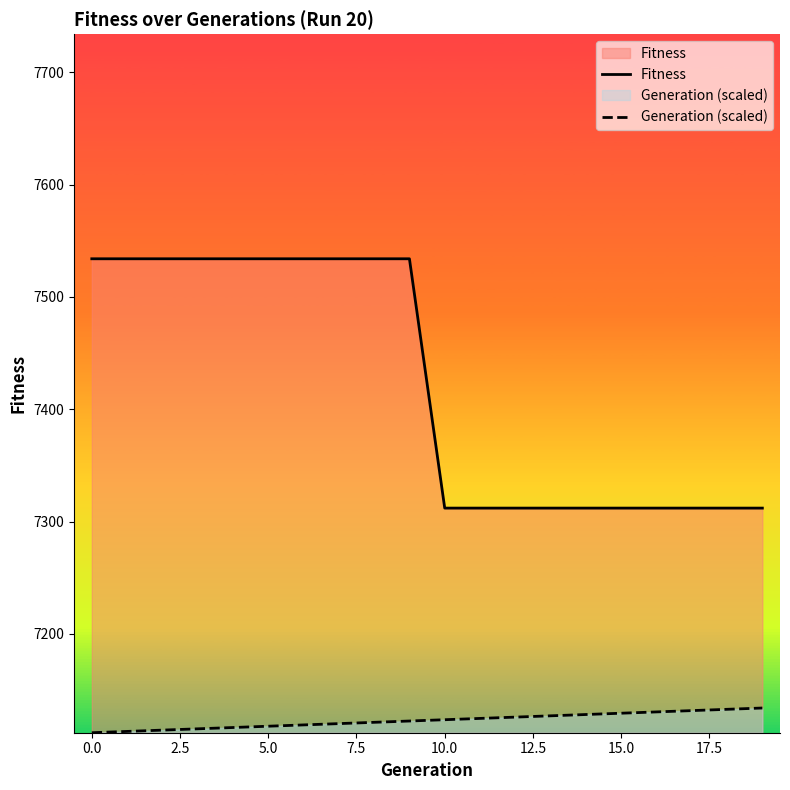

What is the minimum value shown in the chart?

7112.0